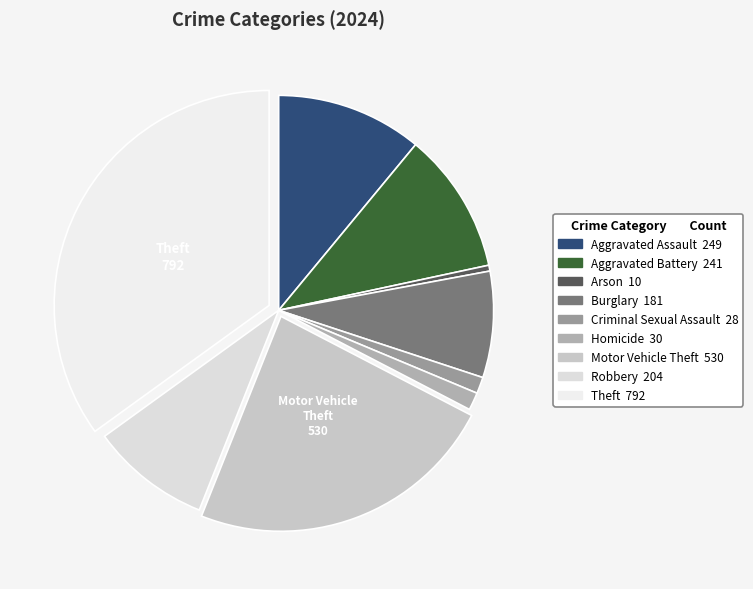

Is the sum of Aggravated Battery and Robbery greater than half?

No